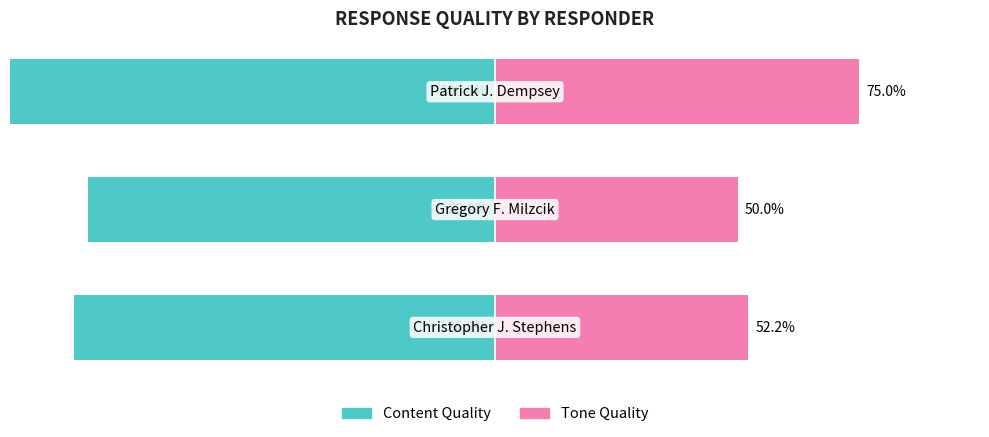

The Tone Quality series shows 36.5 at 0. True or false?

False